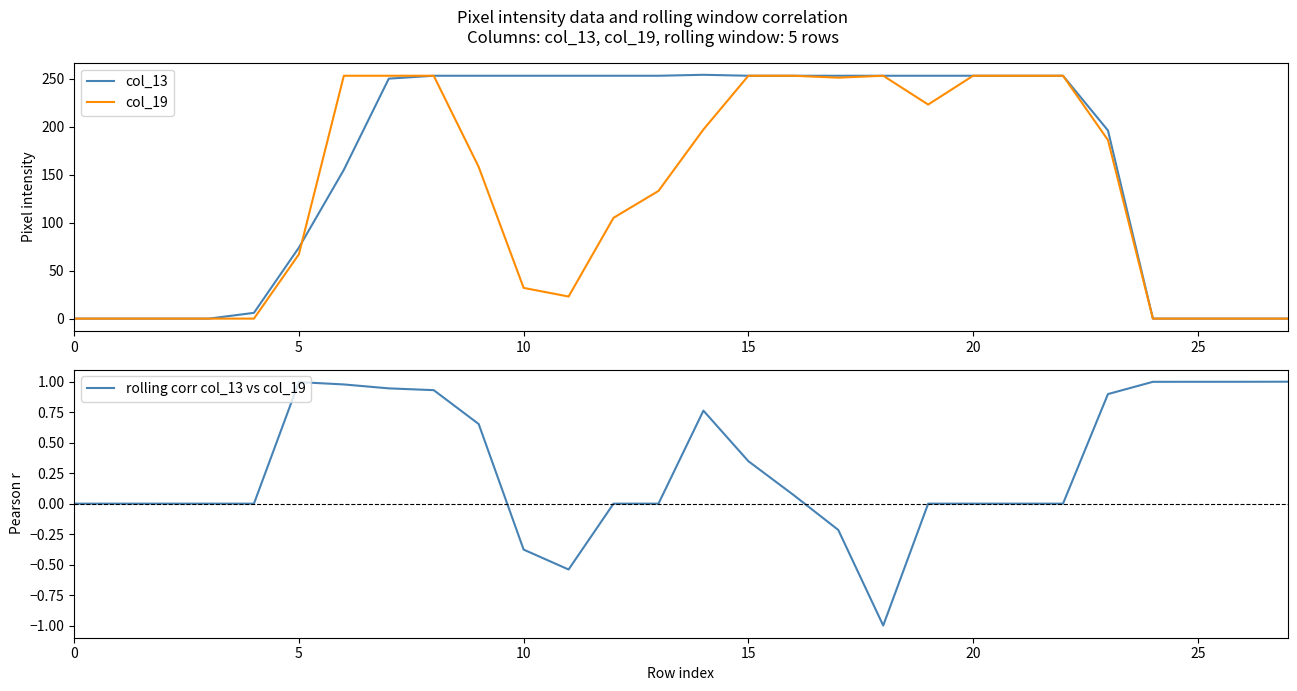

What is the maximum value for col_13?

254